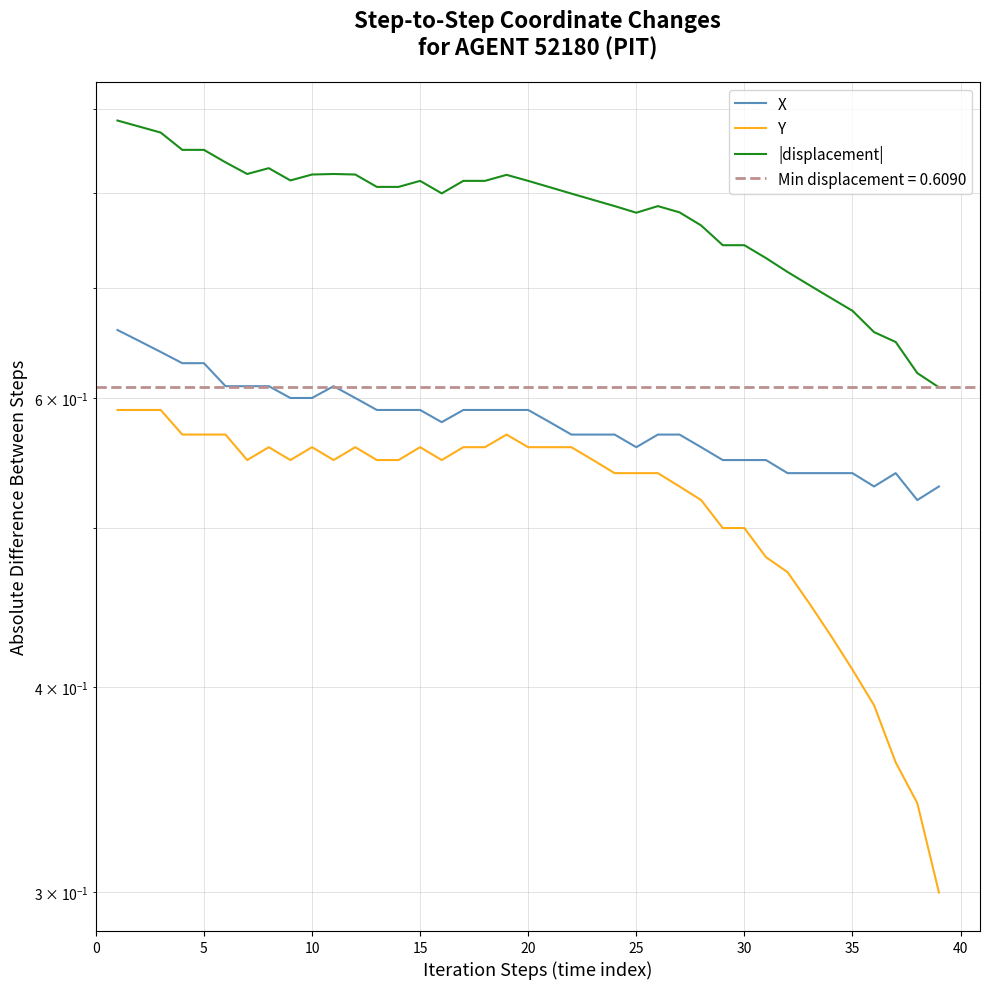

How many Y values are between 0 and 1?

39